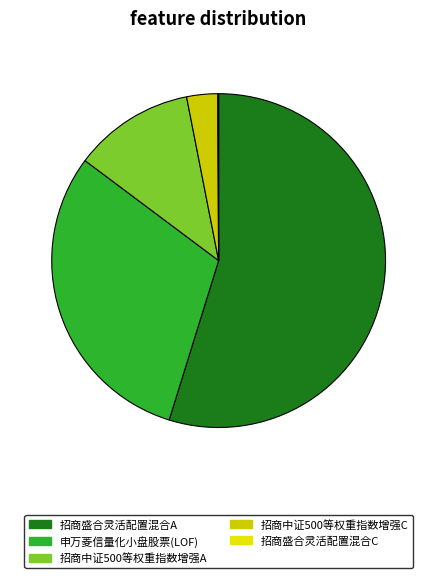

To the nearest percent, what is the combined percentage of 申万菱信量化小盘股票(LOF) and 招商盛合灵活配置混合C?

31%